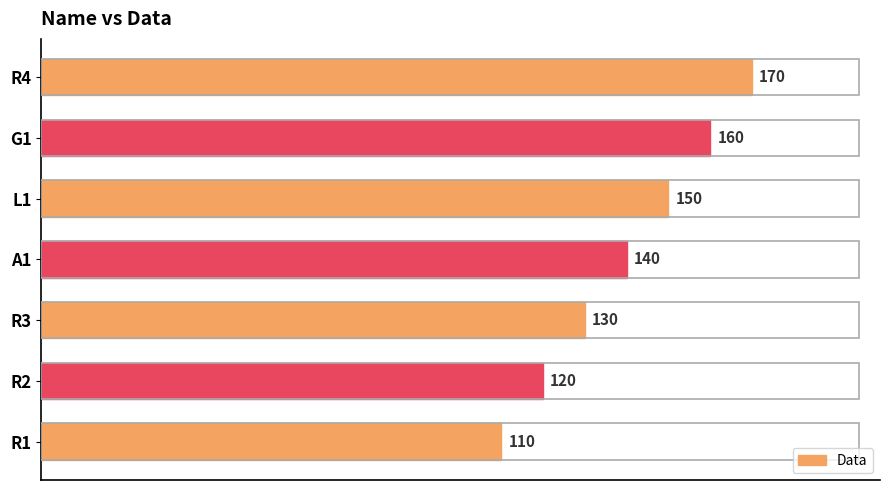

Is it true that the value at R2 is 214?

False